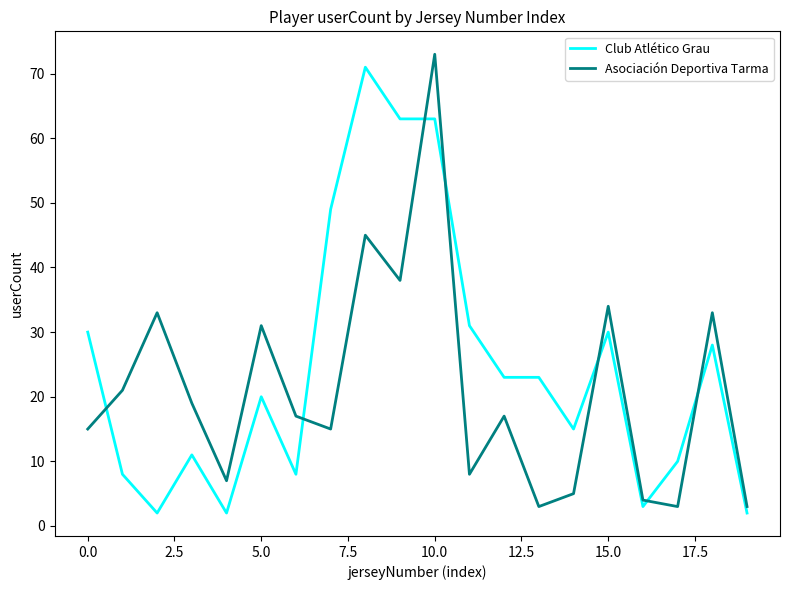

Which series has the largest total across all categories?

Club Atlético Grau